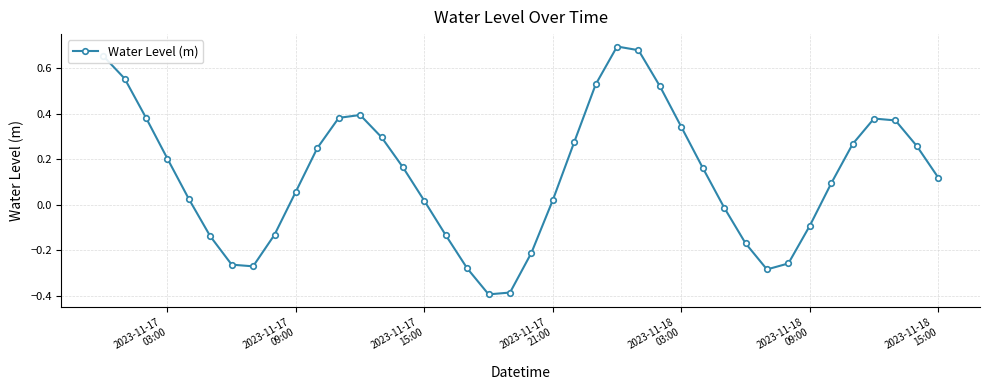

What is the difference between the maximum and second lowest values?

1.1